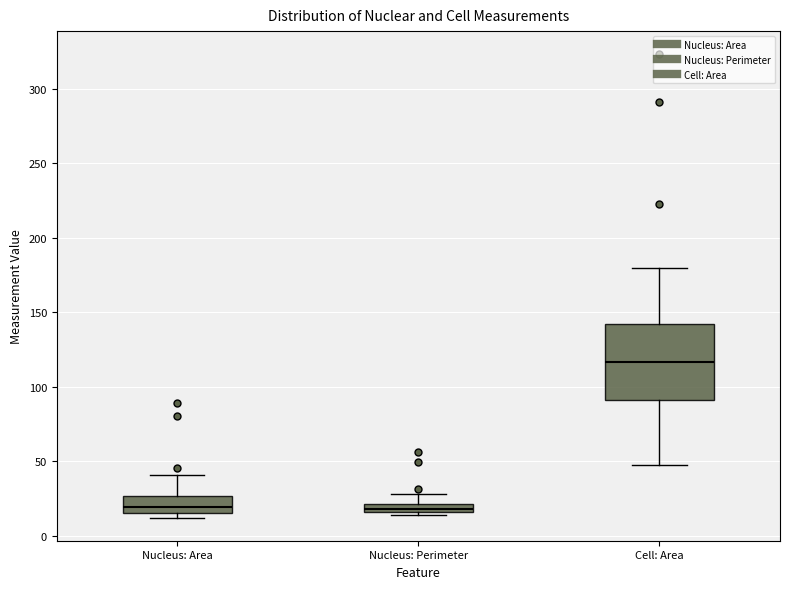

Where is the upper edge of the box for Nucleus: Perimeter on the y-axis? The values are not printed on the chart, so give them approximately, as read against the axis.

20